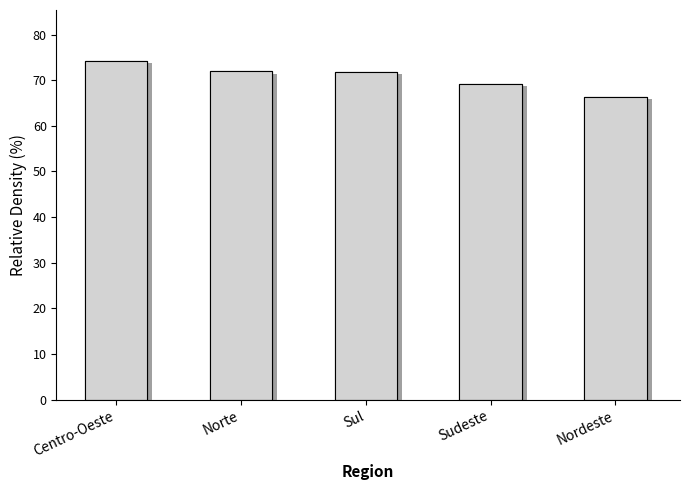

Approximately how many times larger is the value at Norte compared to Nordeste?

1.1